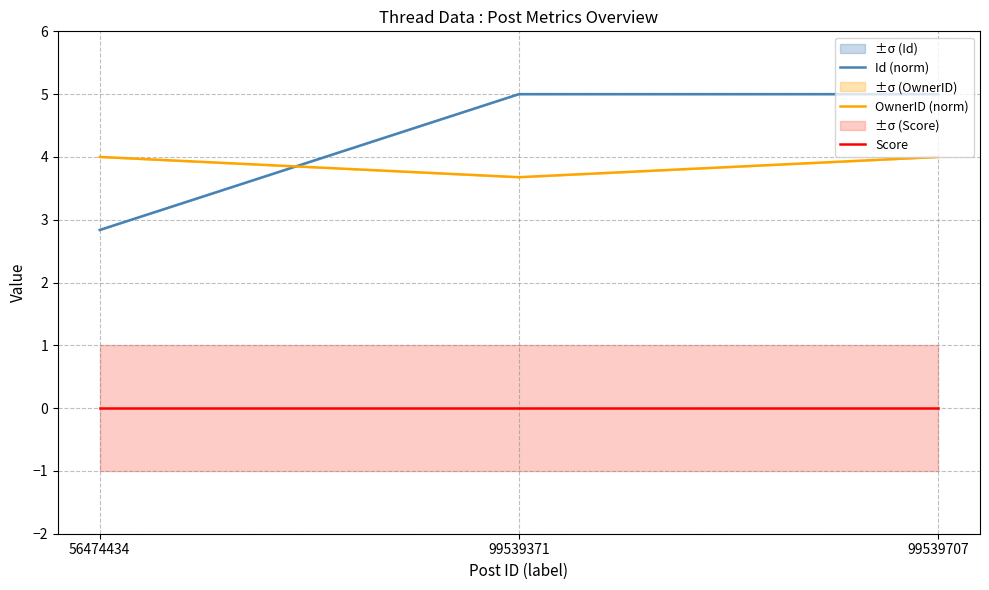

What is the spread (max minus min) of values at 99539707?

5.0